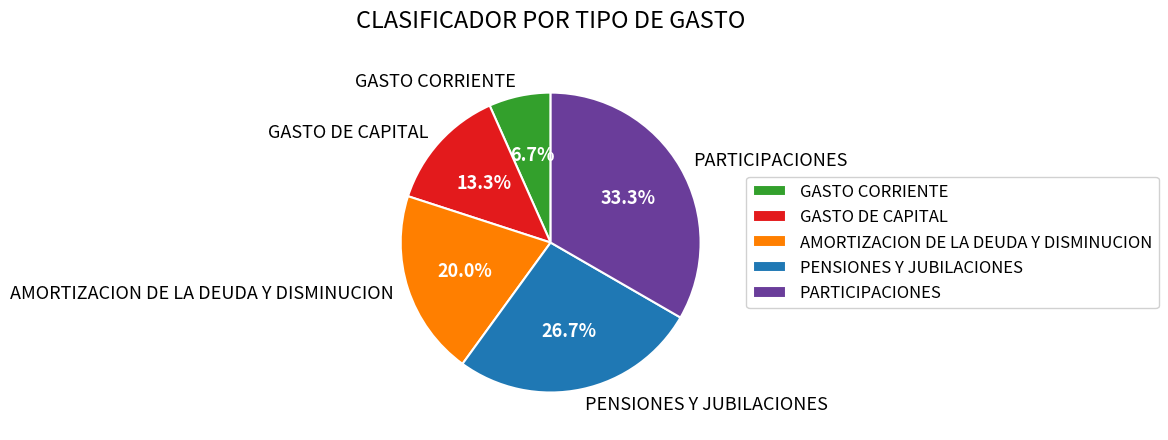

How many slices are in this pie chart?

5